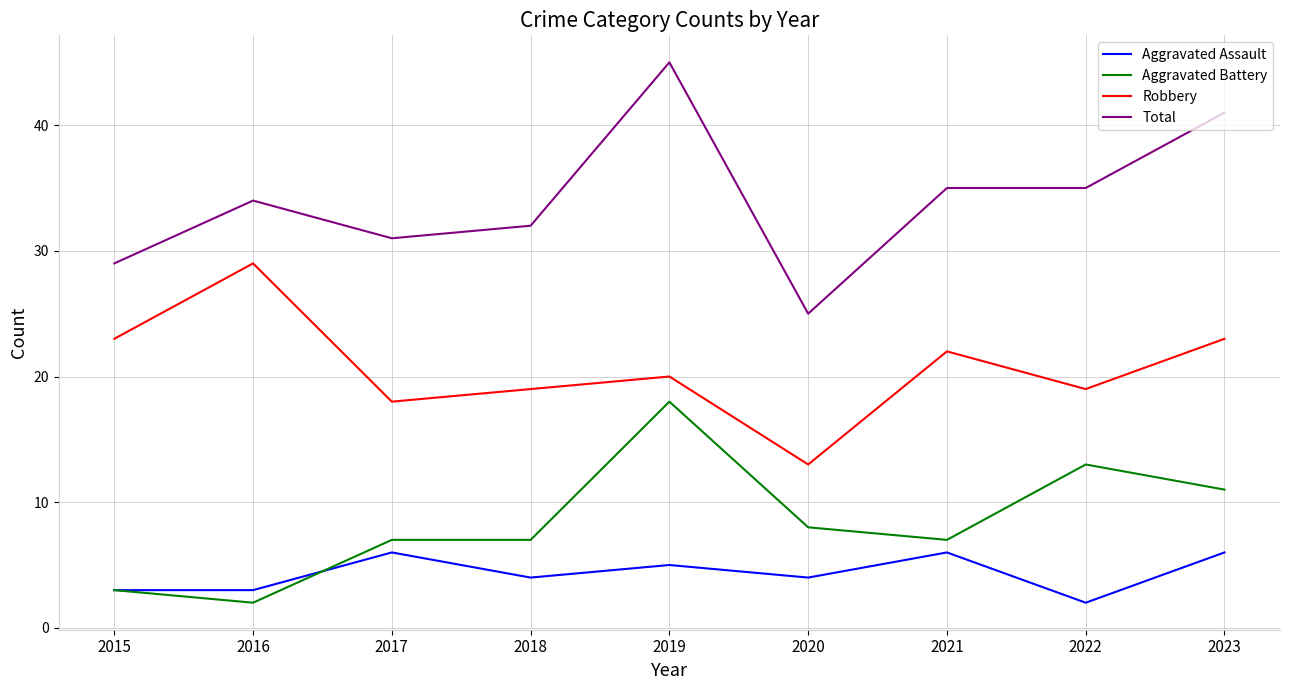

Which series has the largest total across all categories?

Total